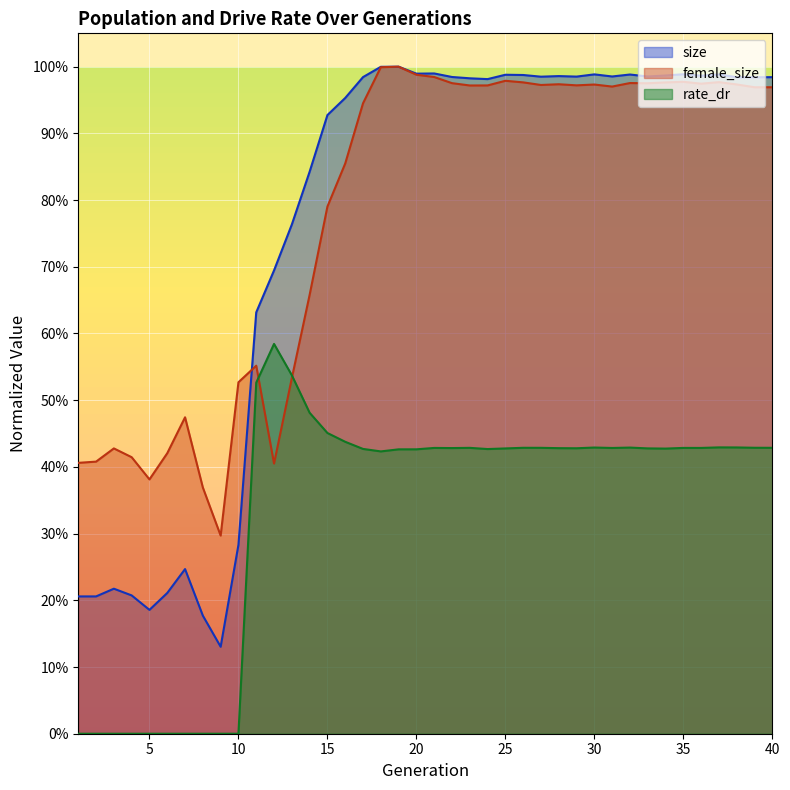

How many lines are shown in the chart?

3